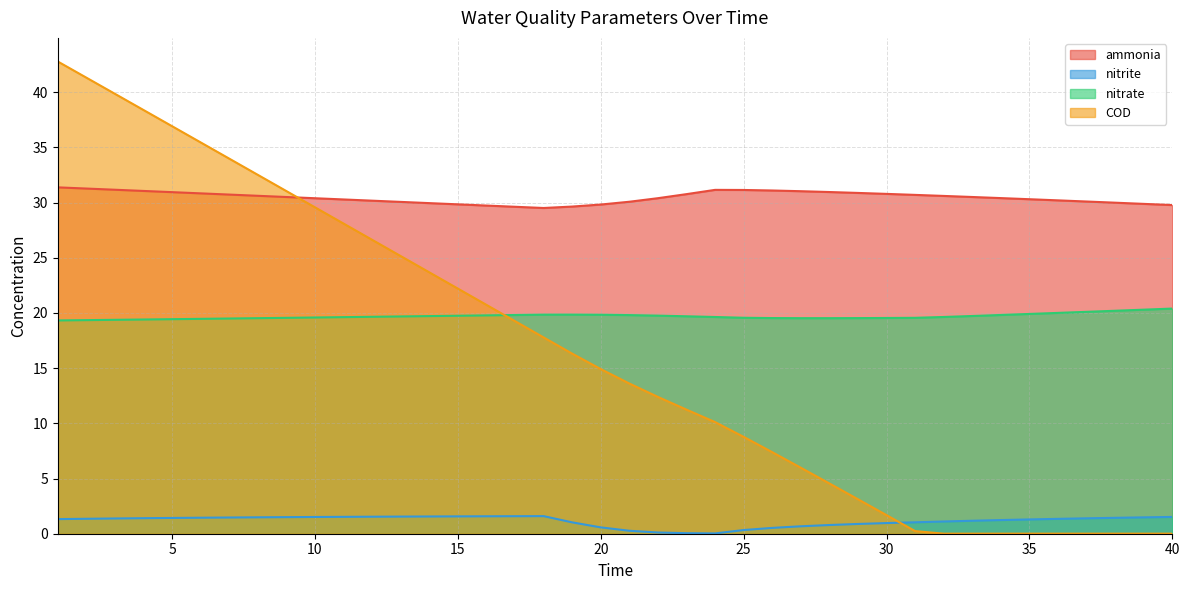

Which series has the widest spread of values?

COD